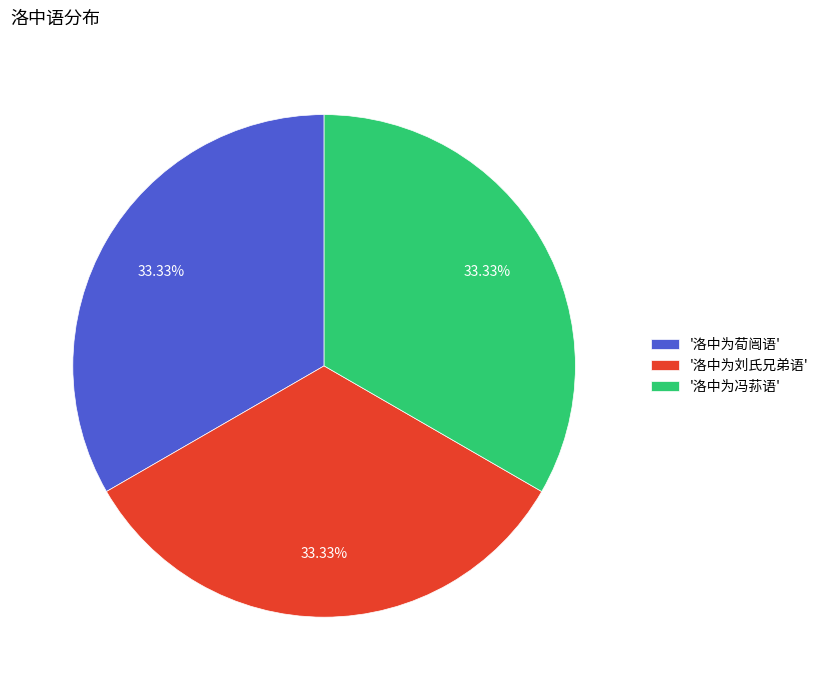

Does '洛中为荀闿语' account for over 50% of the chart?

No